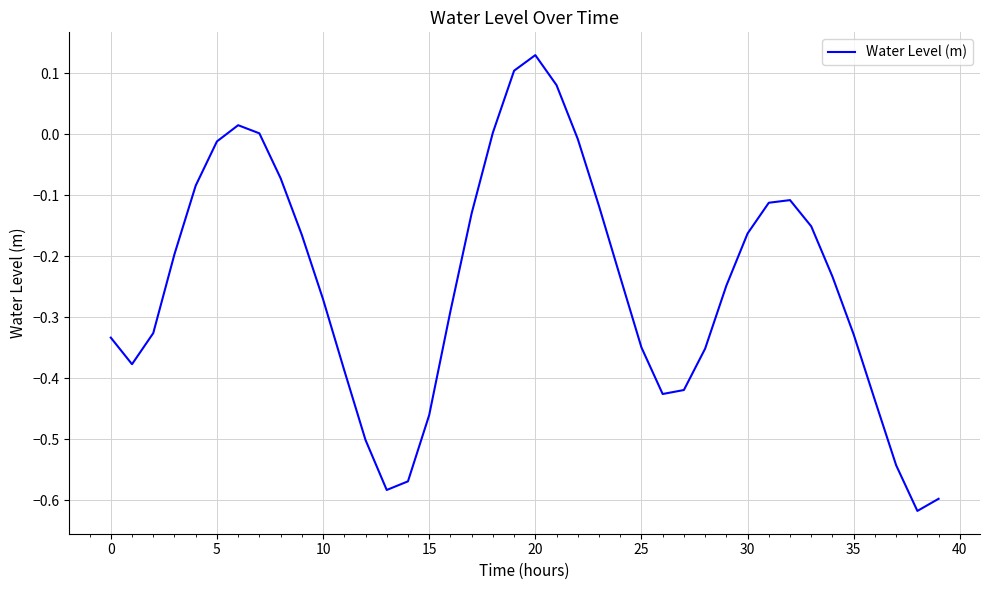

What is the difference between the maximum and minimum values?

0.7